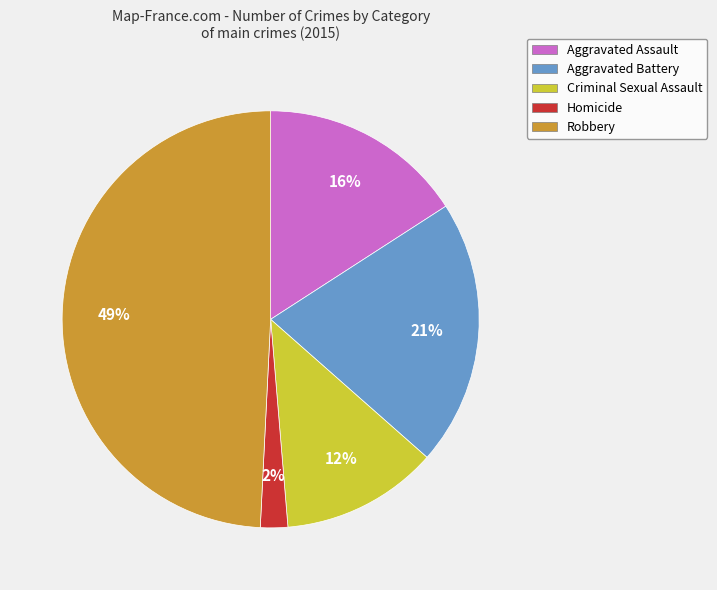

Count the number of slices in the pie.

5